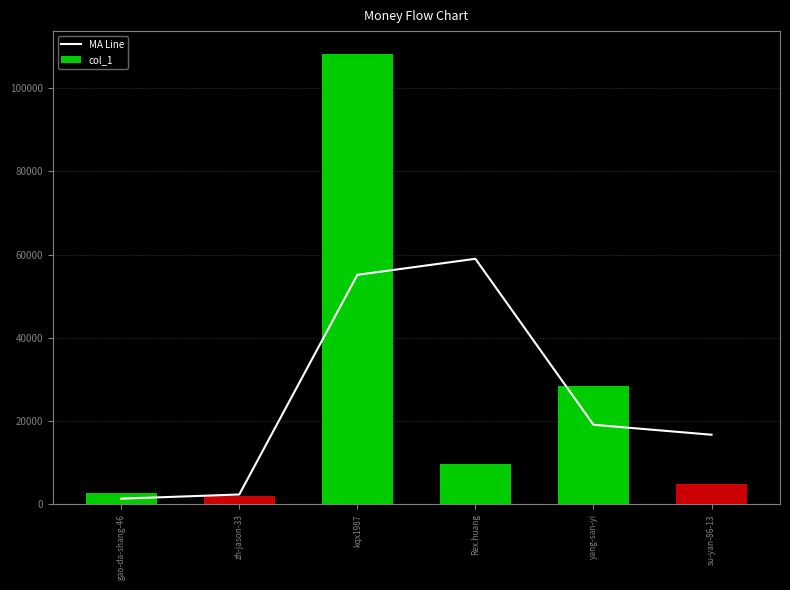

What is the minimum value shown in the chart?

1376.5